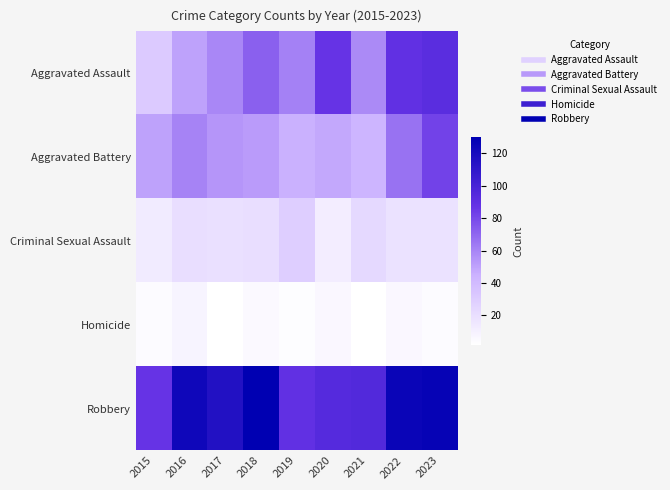

How many distinct data groups are displayed?

5